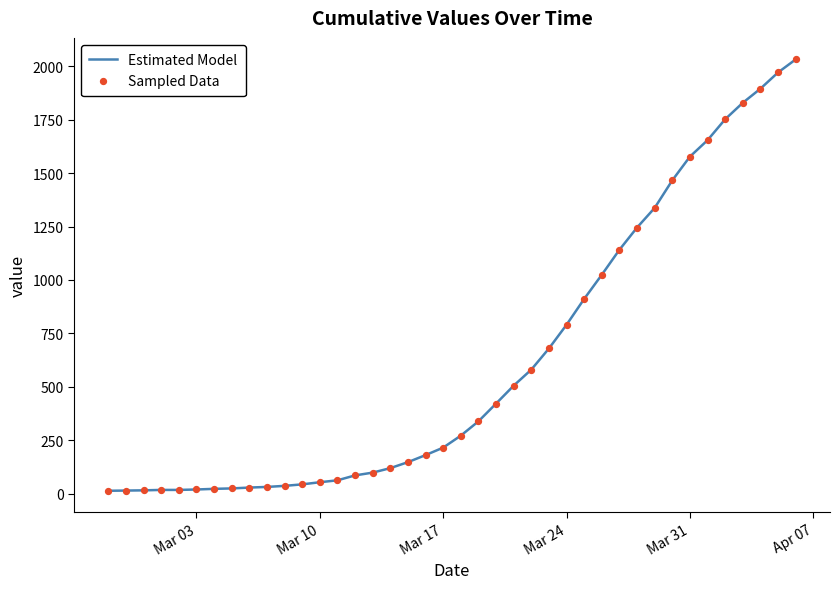

What is the greatest value displayed?

2032